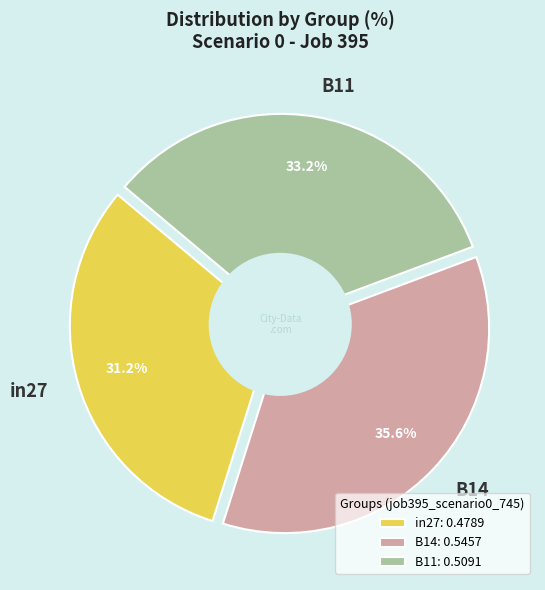

What portion of the pie excludes B14?

64.4%